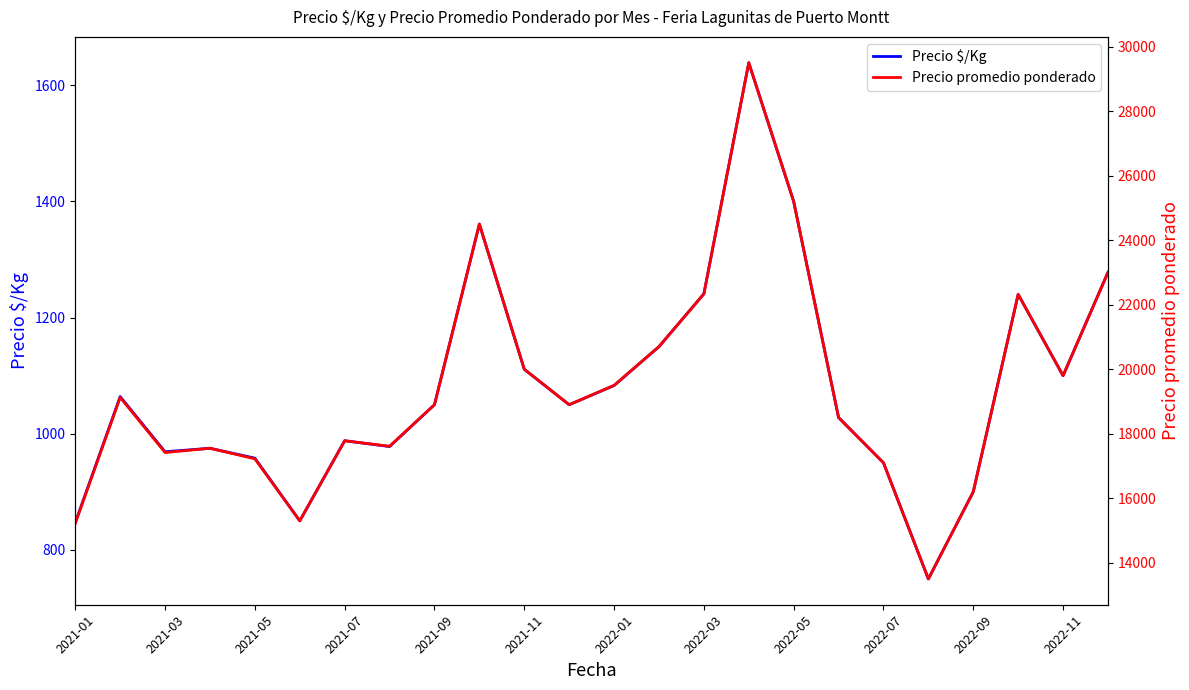

Which series has the largest total across all categories?

Precio promedio ponderado